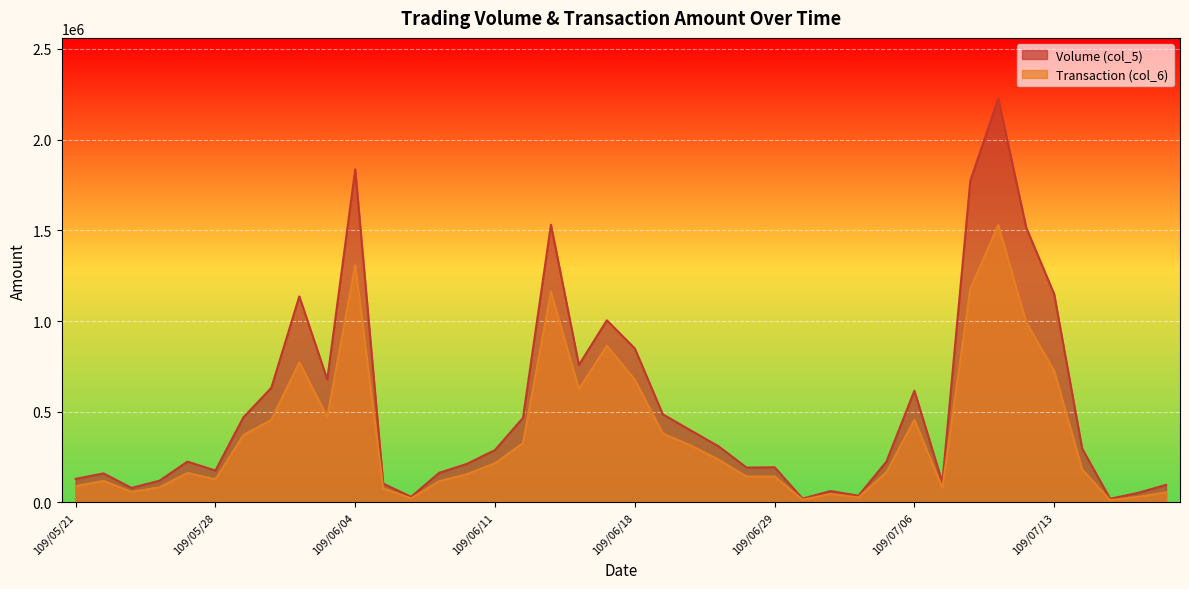

Is the value of Transaction (col_6) at 109/06/02 greater than the value of Volume (col_5) at 109/06/01?

Yes